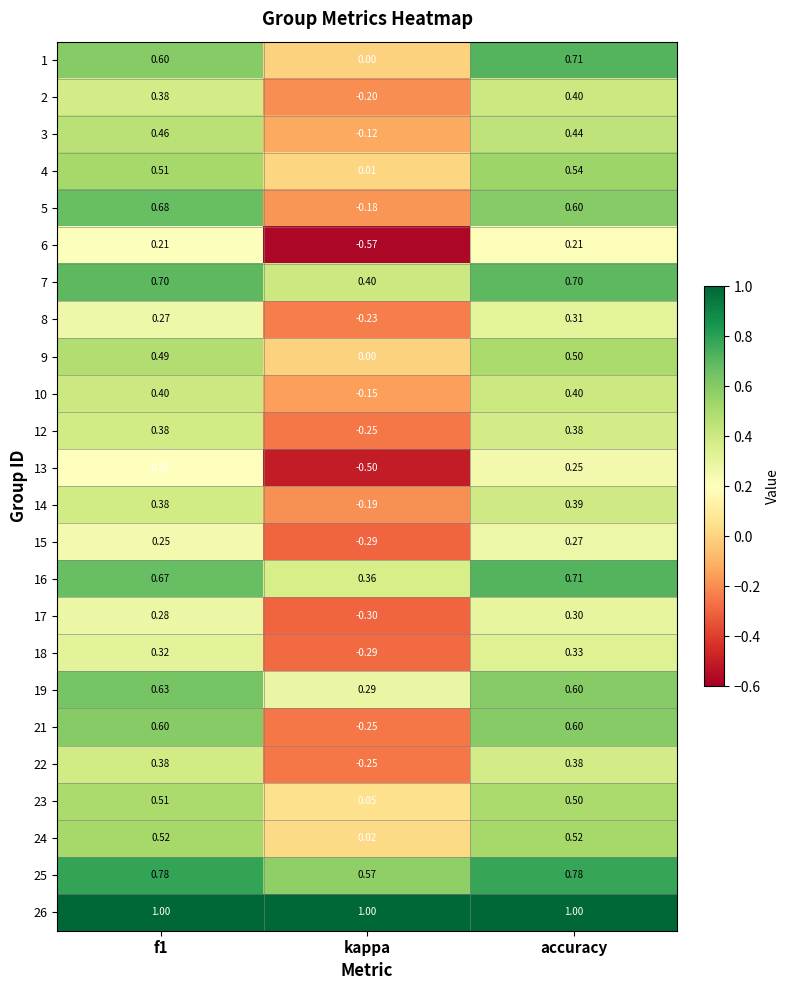

Which label corresponds to the smallest value in the chart?

kappa